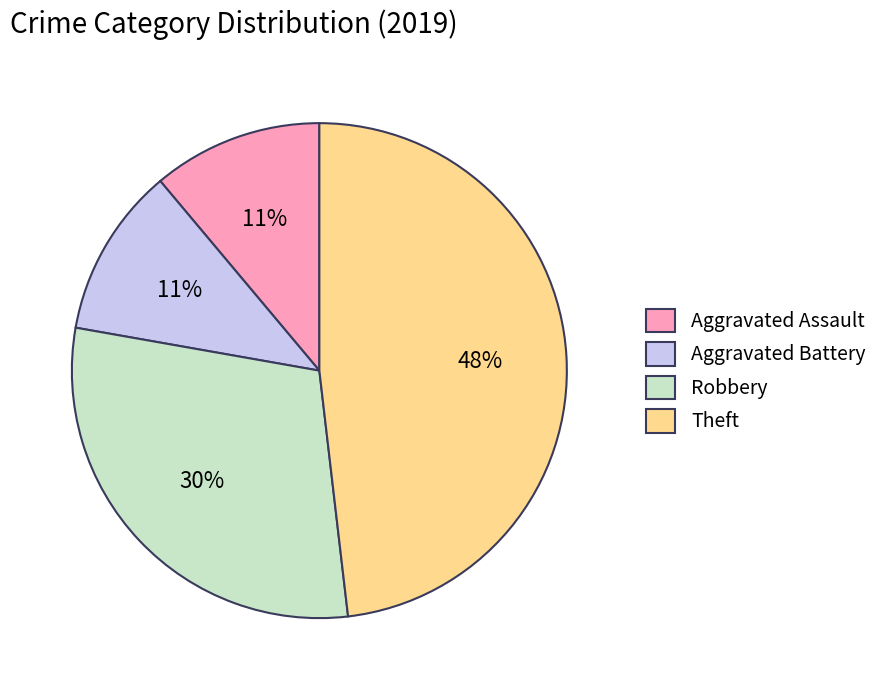

Does any single category account for the majority?

No